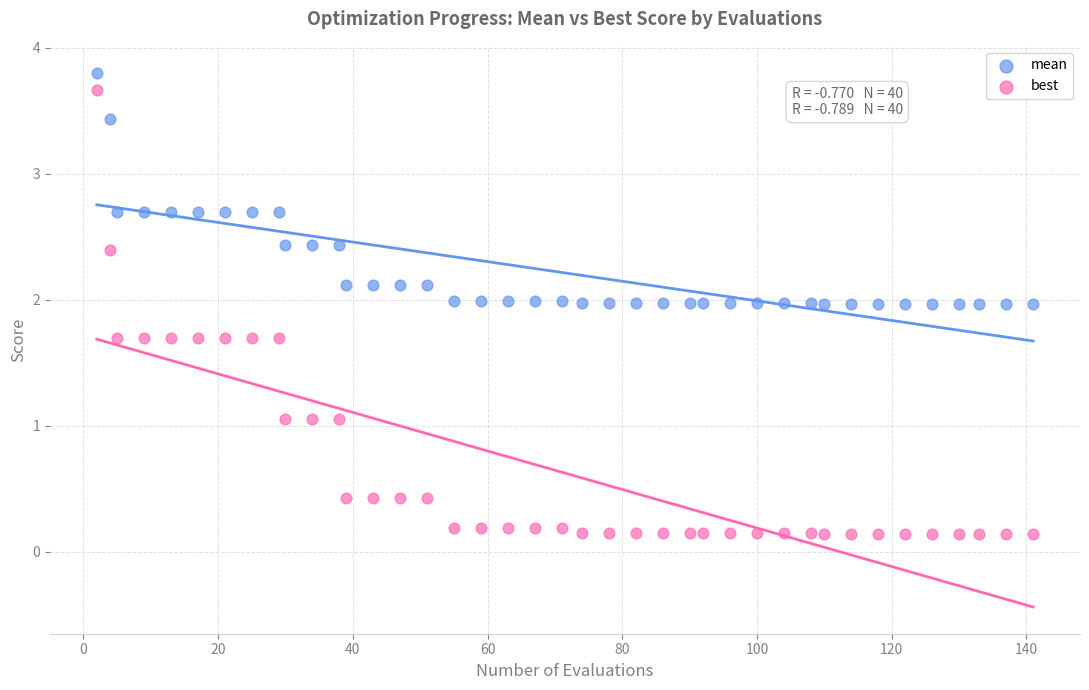

Which series contains the lowest Y value?

best